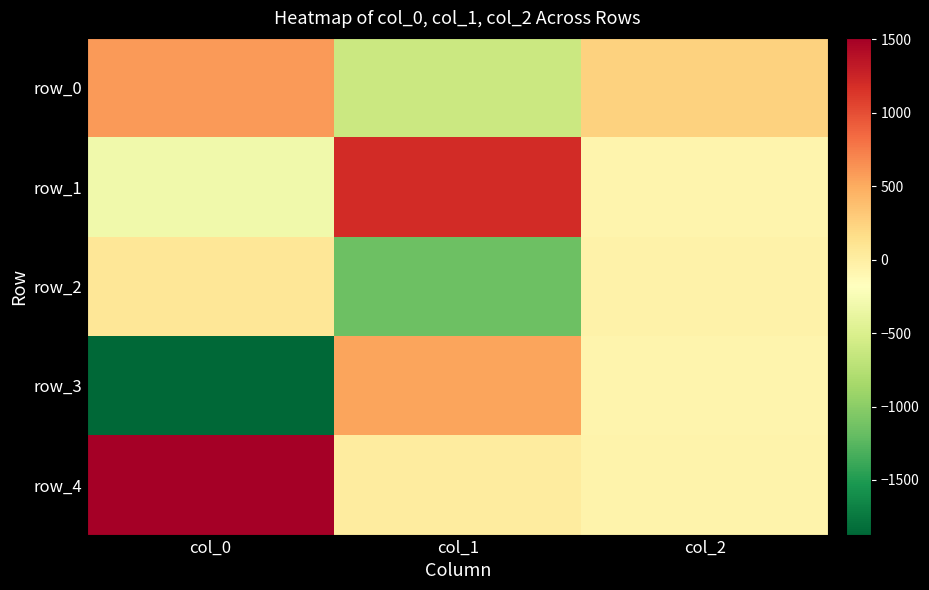

Reading right to left, what are all the values shown in this chart?

row_0: 242.5	-611.2	592.6
row_1: -69.8	1196.1	-309.0
row_2: -47.2	-1146.4	78.9
row_3: -64.1	541.6	-1871.8
row_4: -61.3	19.9	1509.2